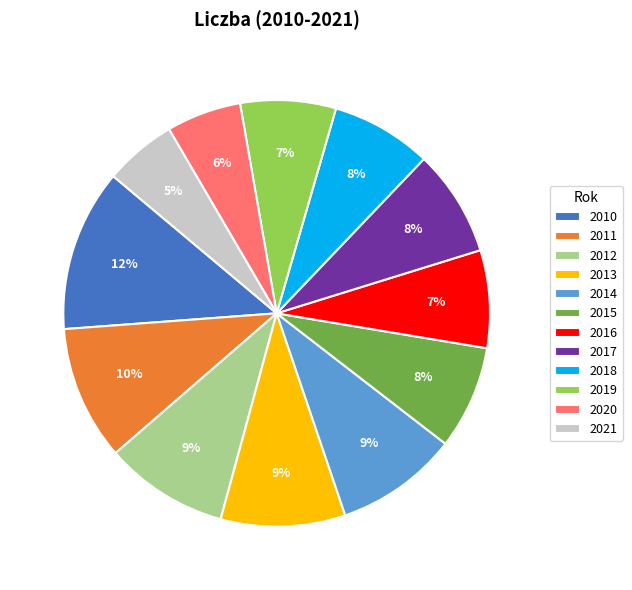

Between 2021 and 2012, which is larger?

2012